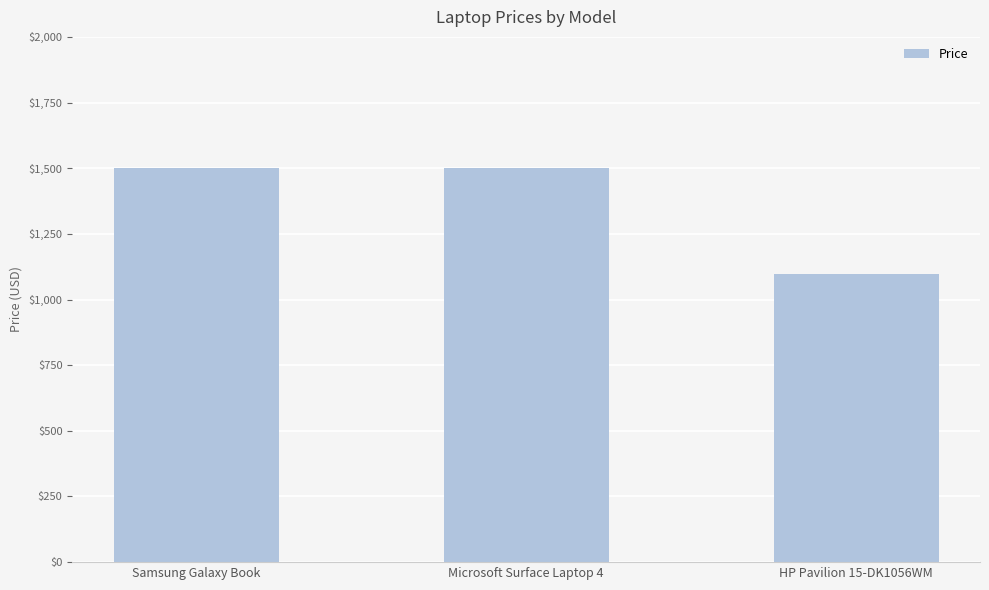

What is the label of the 1st bar from the left?

Samsung Galaxy Book